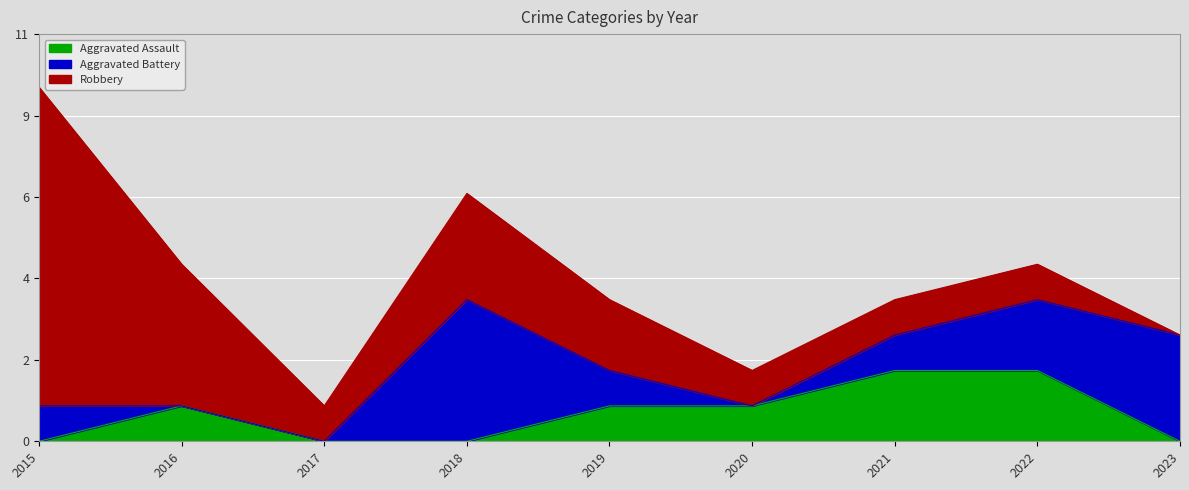

What is the average value of the Aggravated Battery series?

1